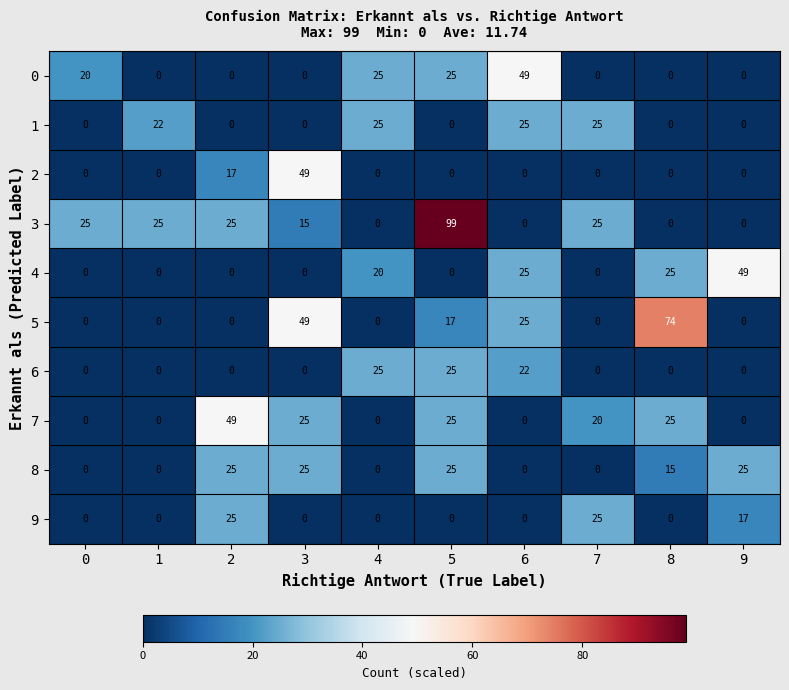

What is the approximate value of 1 at 7?

25